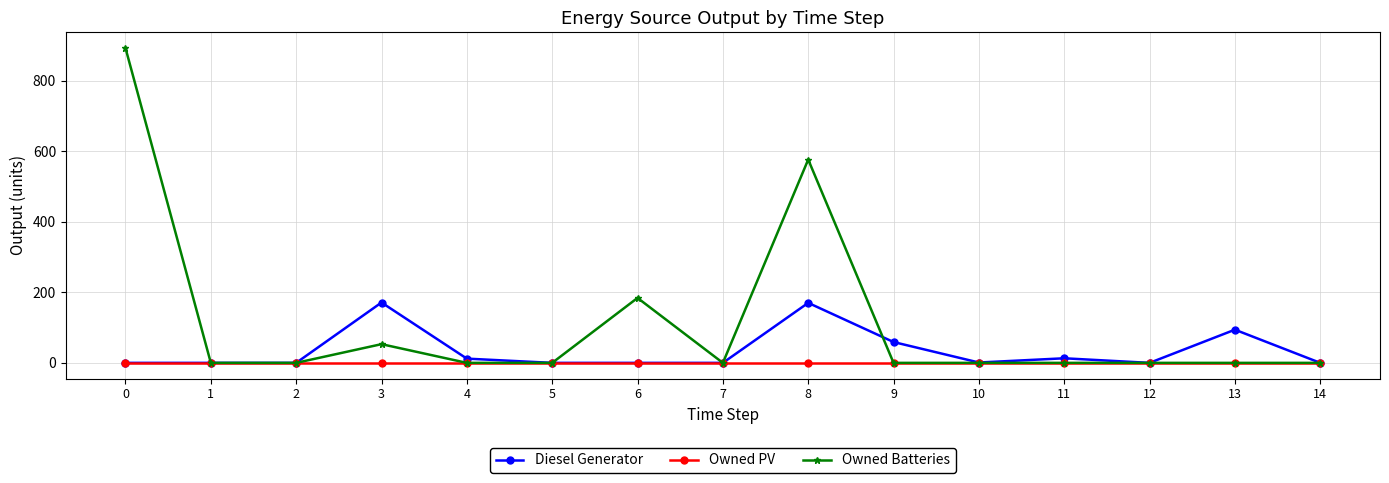

True or false: Diesel Generator has a value of 170.0 at 8.

True